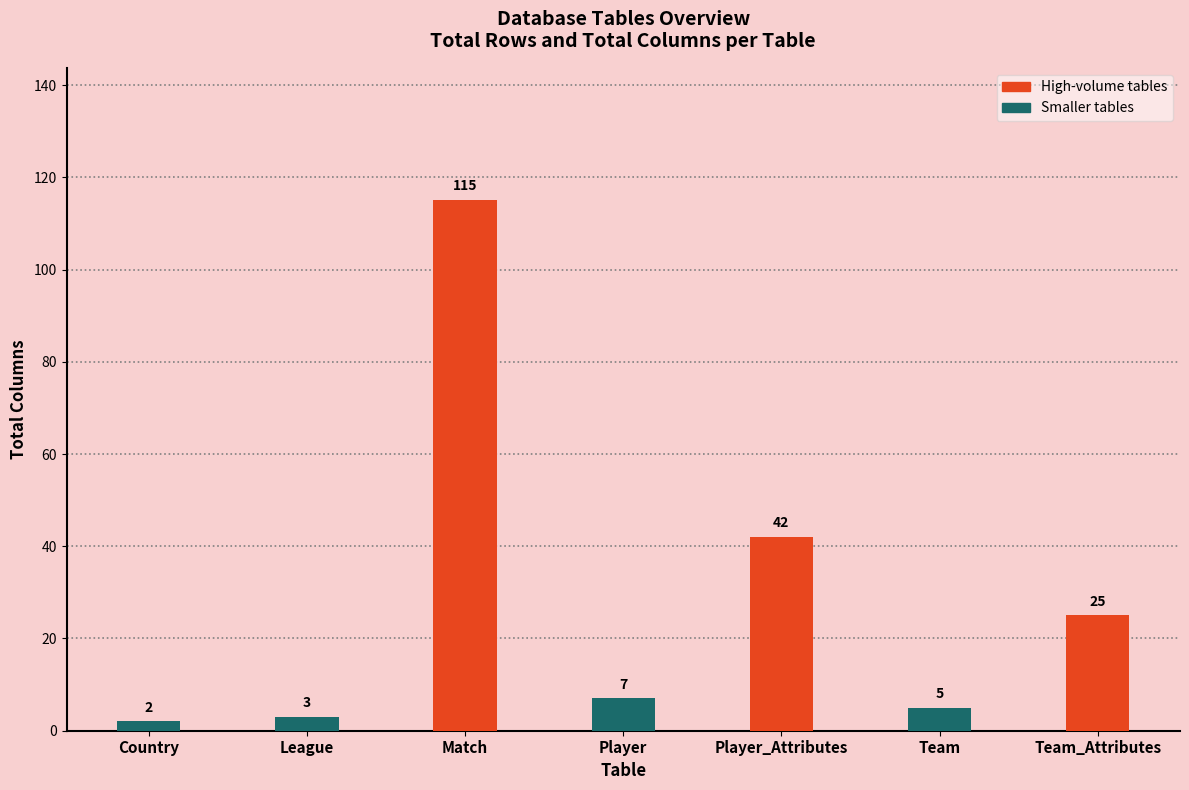

What is the change in value from League to Player_Attributes?

+39